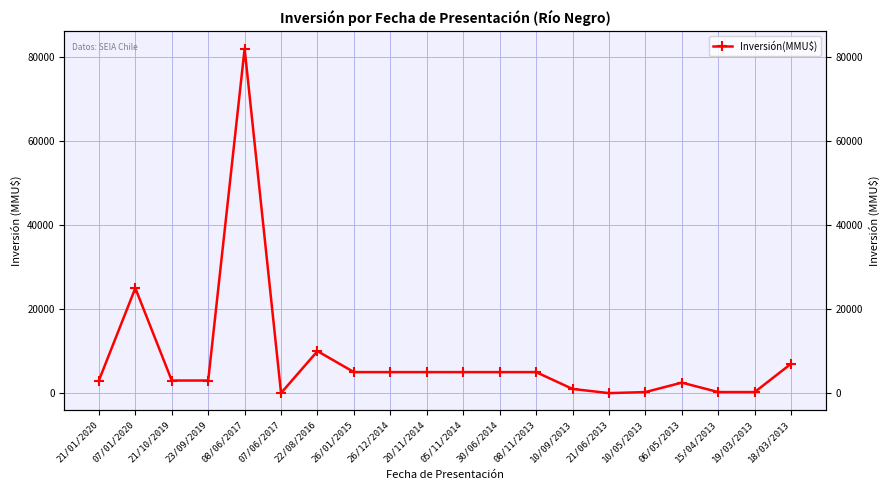

Reading right to left, list all the values displayed in this chart.

18/03/2013=7000	19/03/2013=250	15/04/2013=250	06/05/2013=2500	10/05/2013=250	21/06/2013=0	10/09/2013=1000	08/11/2013=5000	30/06/2014=5000	05/11/2014=5000	20/11/2014=5000	26/12/2014=5000	26/01/2015=5000	22/08/2016=10000	07/06/2017=20	08/06/2017=82000	23/09/2019=3000	21/10/2019=3000	07/01/2020=25000	21/01/2020=3000